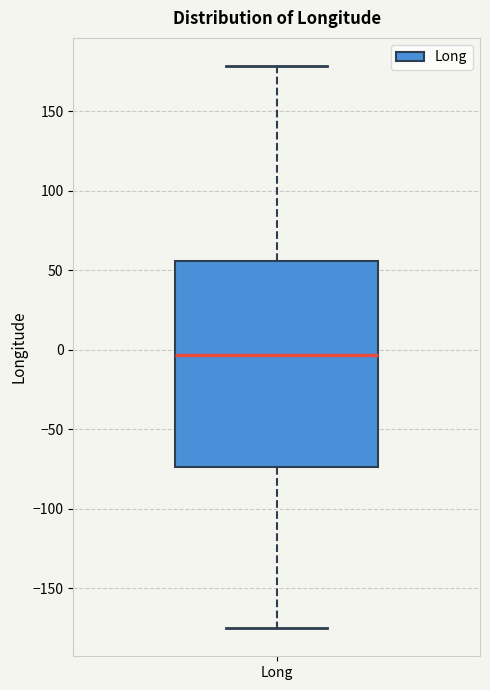

Where does the median line of the box for Long sit on the y-axis? The values are not printed on the chart, so give them approximately, as read against the axis.

-5